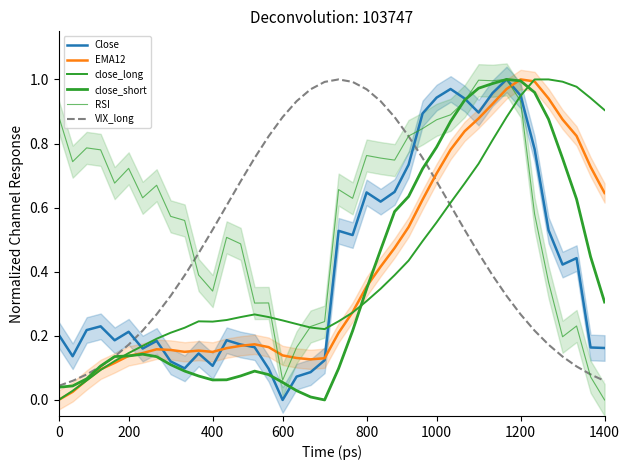

At how many categories does at least one series exceed 0?

40